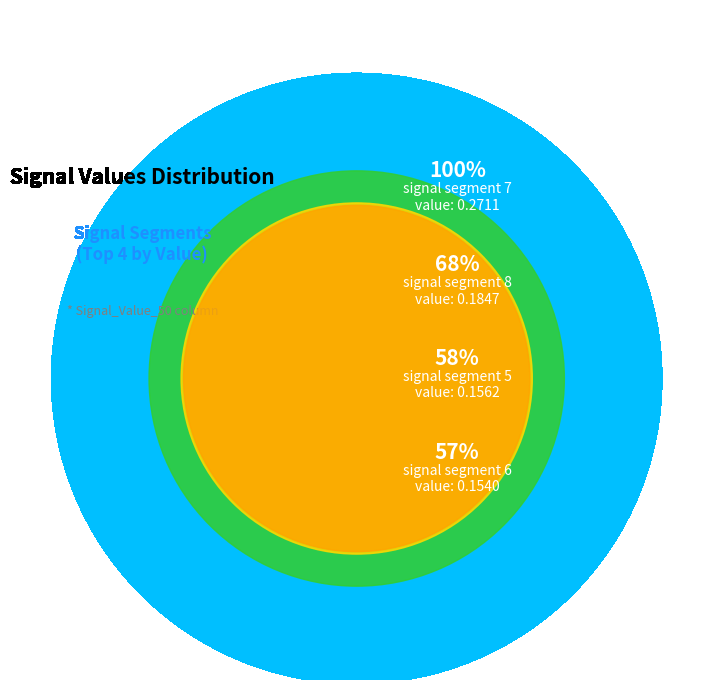

Does signal segment 8 account for over 50% of the chart?

No